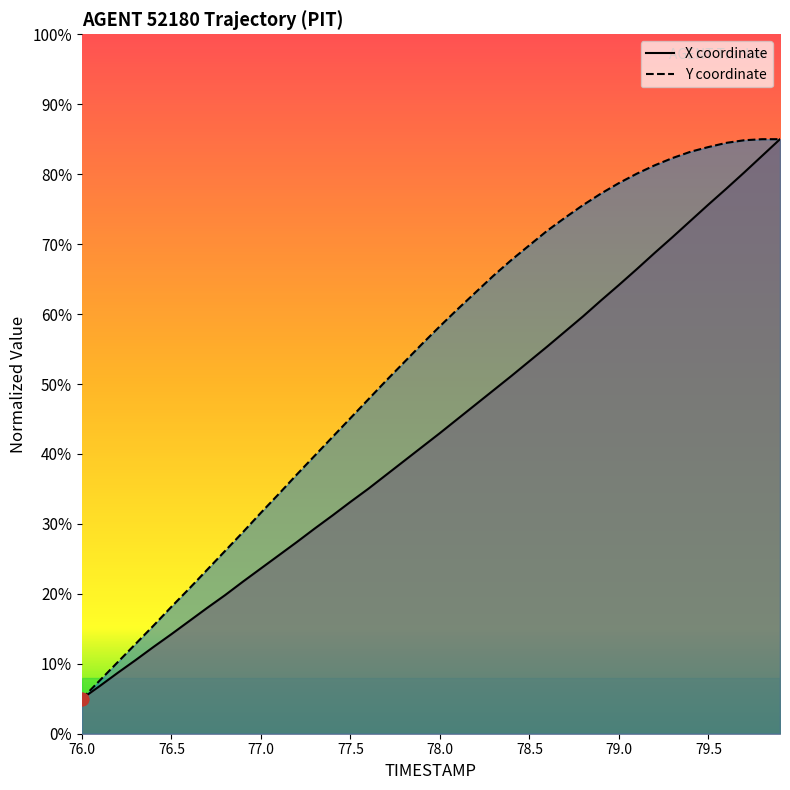

Which series reaches the minimum Y coordinate?

X